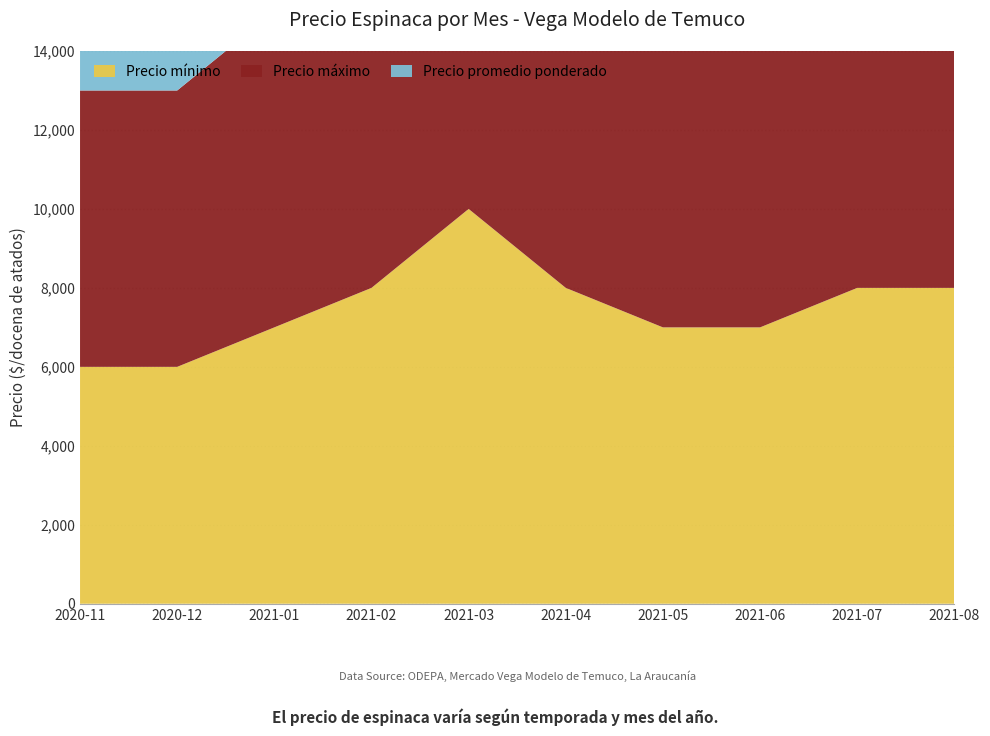

Reading left to right, list all the values displayed in this chart.

Precio mínimo: 6000	6000	7000	8000	10000	8000	7000	7000	8000	8000
Precio máximo: 7000	7000	8000	9000	10000	9000	8000	8000	12000	12000
Precio promedio ponderado: 6000	6474	7000	8500	10000	9000	7667	7700	10350	10000